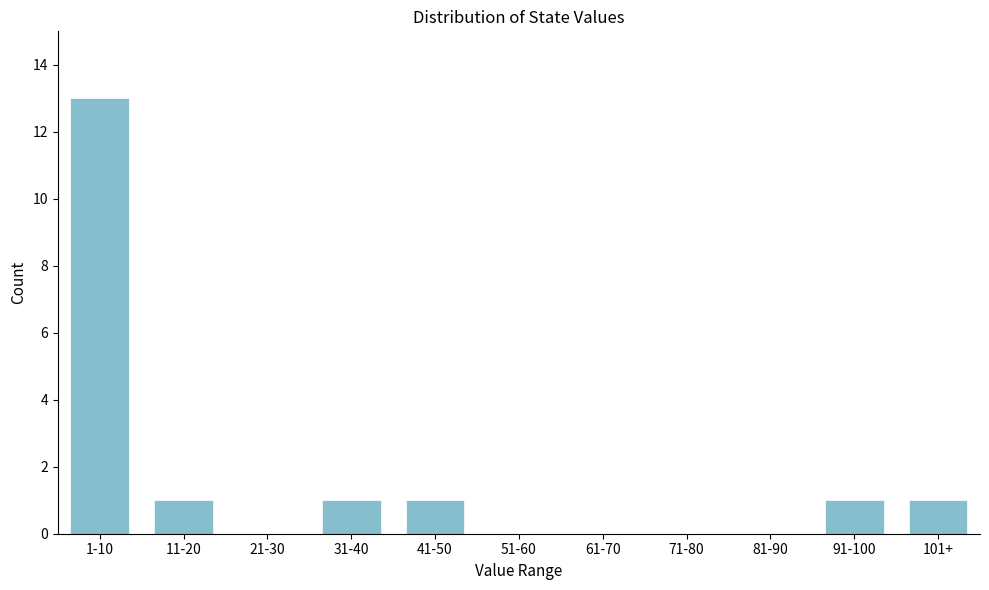

Reading left to right, what are all the values shown in this chart?

1-10=13	11-20=1	21-30=0	31-40=1	41-50=1	51-60=0	61-70=0	71-80=0	81-90=0	91-100=1	101+=1